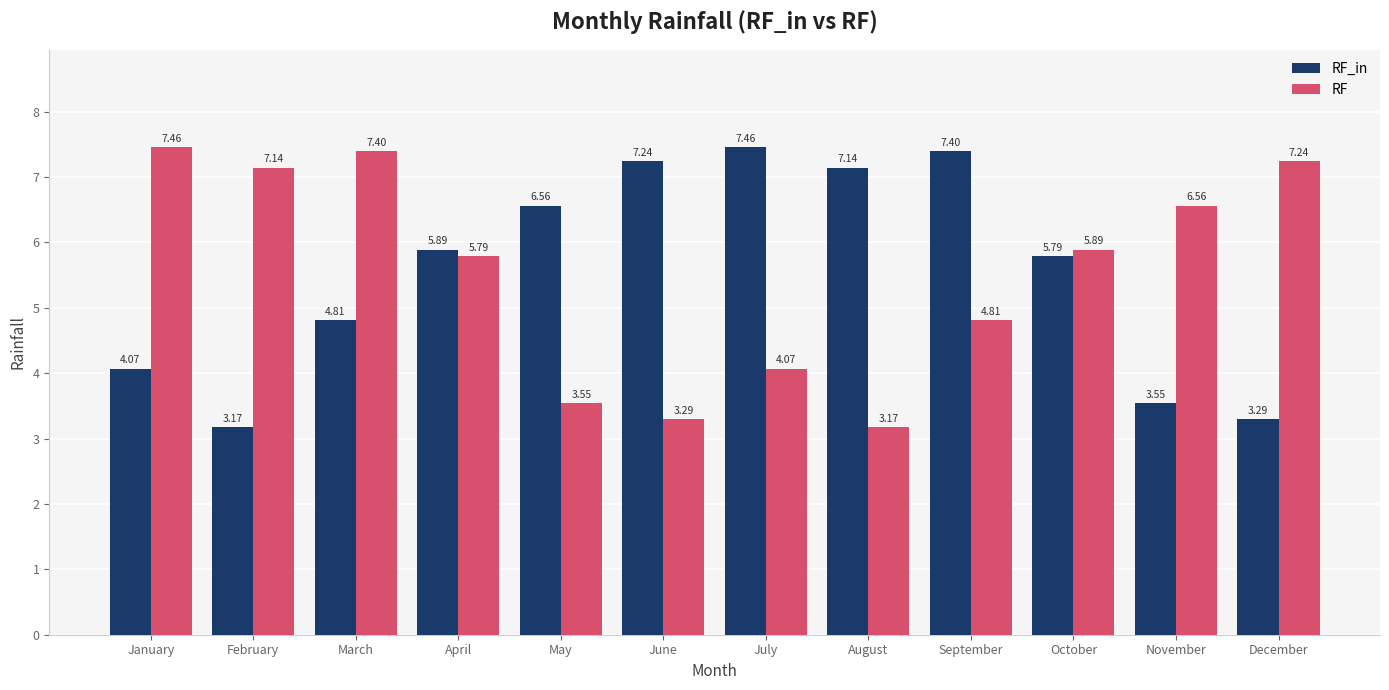

Rank the series at November from highest to lowest value.

RF, RF_in